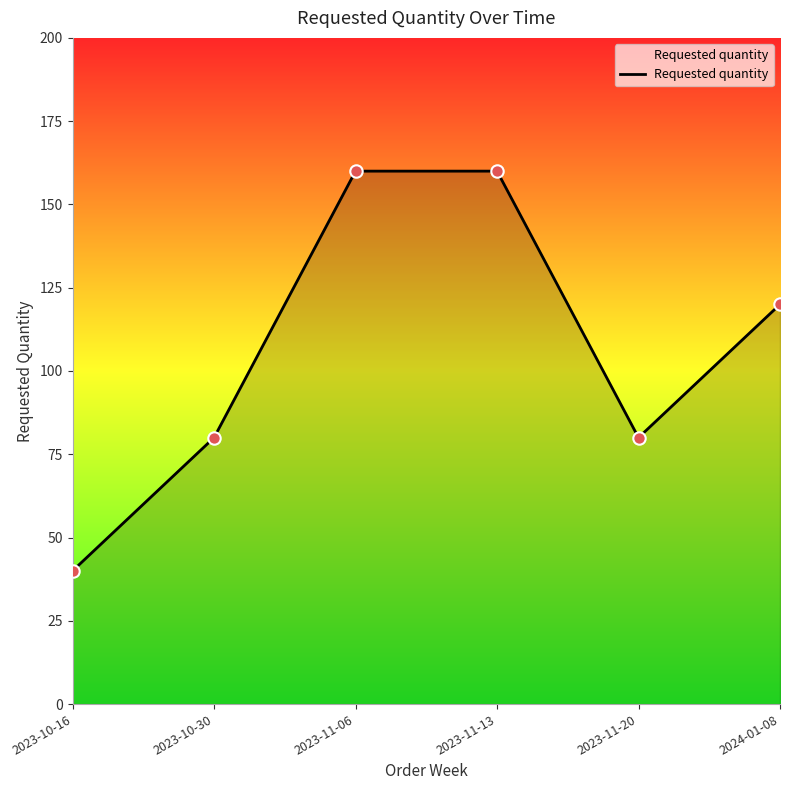

What is the change in value from 2023-10-16 to 2023-11-13?

+120